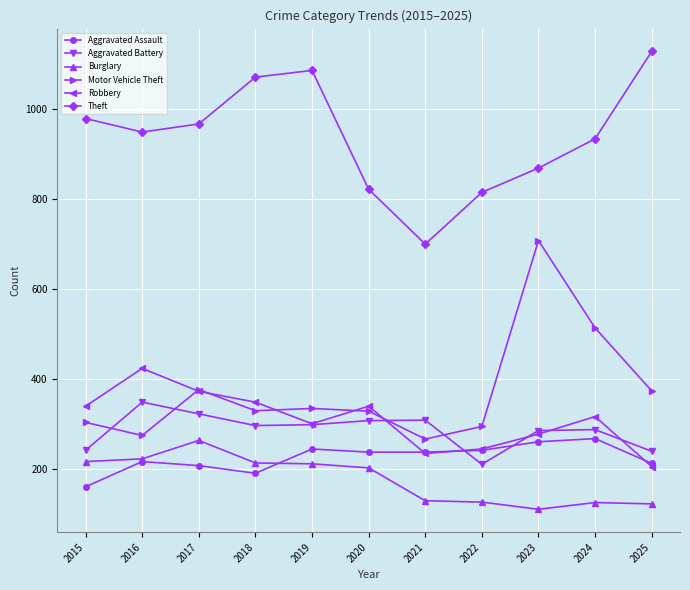

The value of Burglary at 2025 is 122. True or false?

True